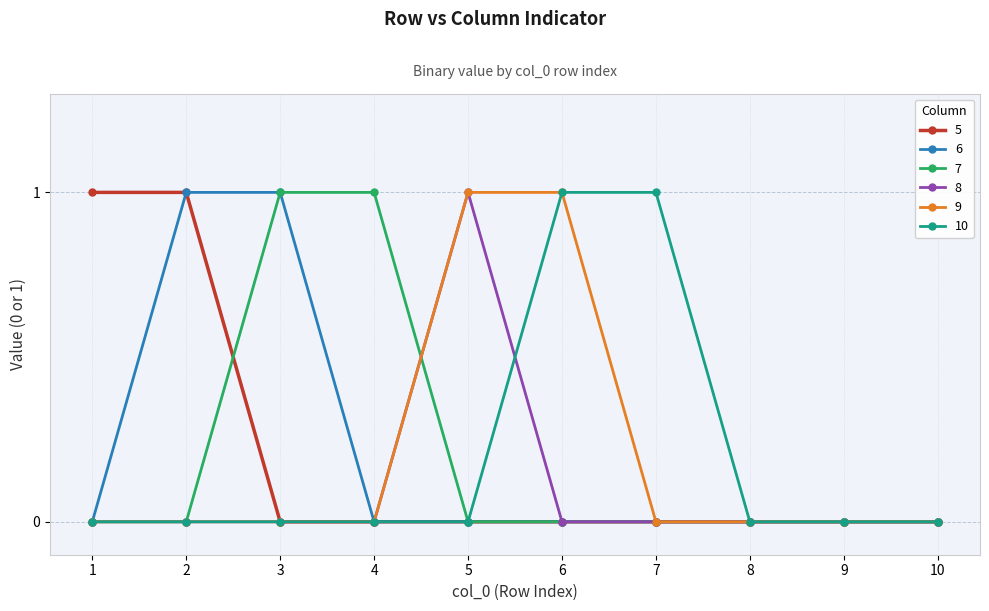

What is the difference between the maximum and minimum values in the 9 series?

1